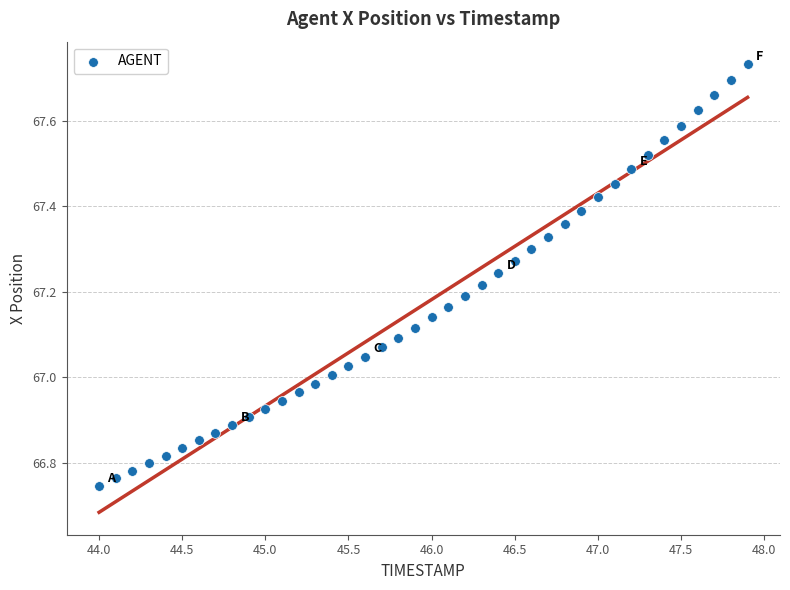

What is the range of X values (max minus min)?

3.9